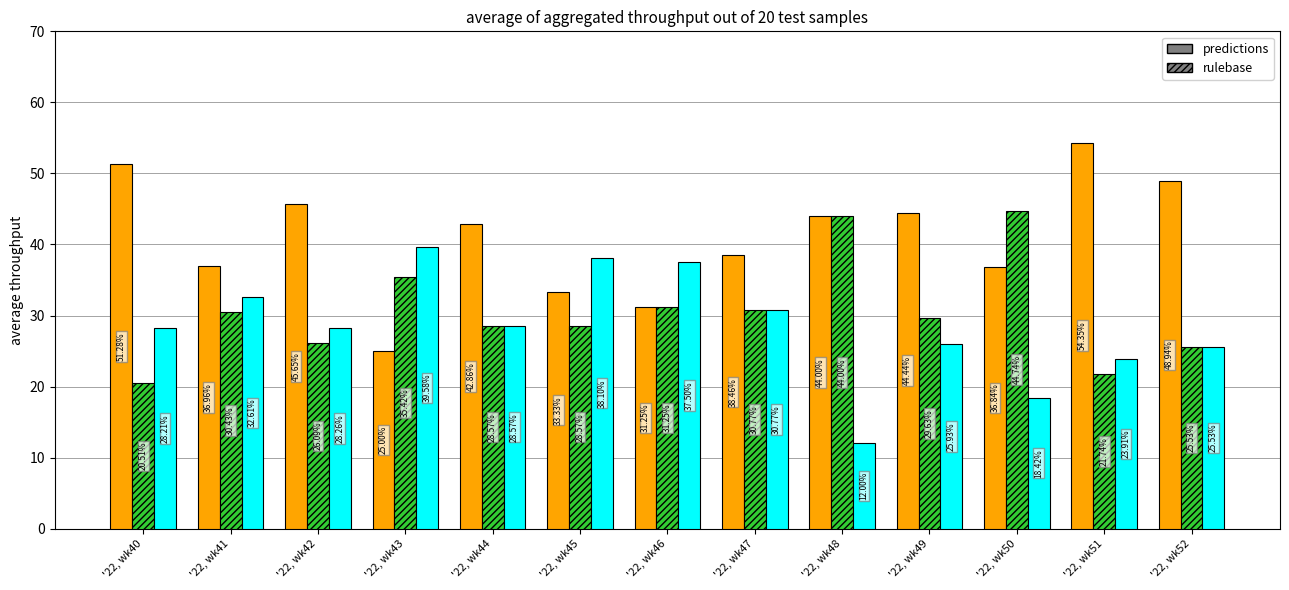

How many groups of bars are there?

13